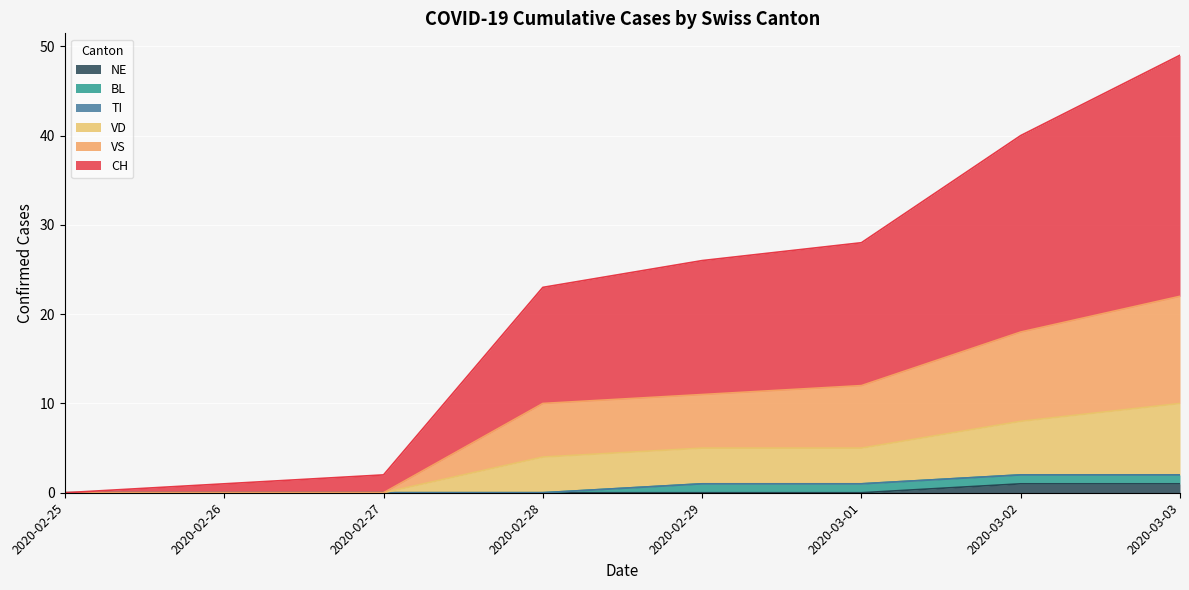

List the series in order of their peak value, highest first.

CH, VS, VD, BL, NE, TI